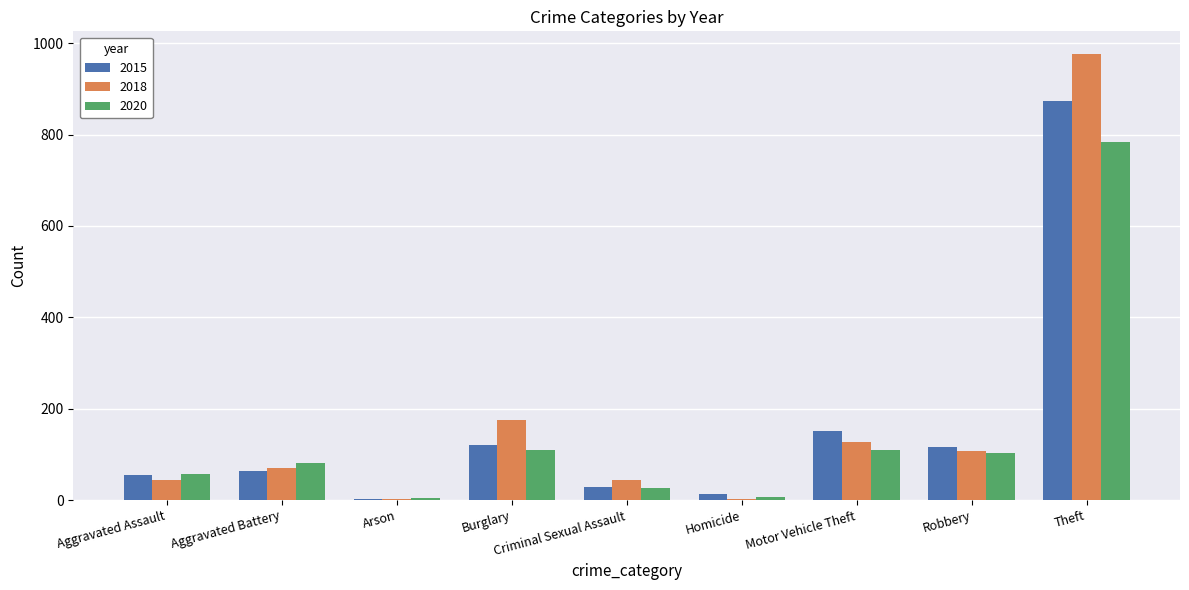

What is the sum of all 2015 values?

1425